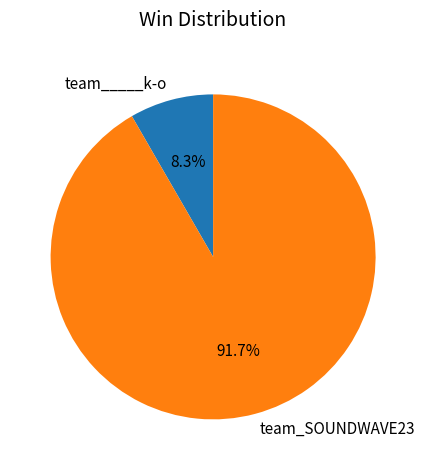

To the nearest percent, what is the difference between the team_SOUNDWAVE23 and team_____k-o slice percentages?

83%